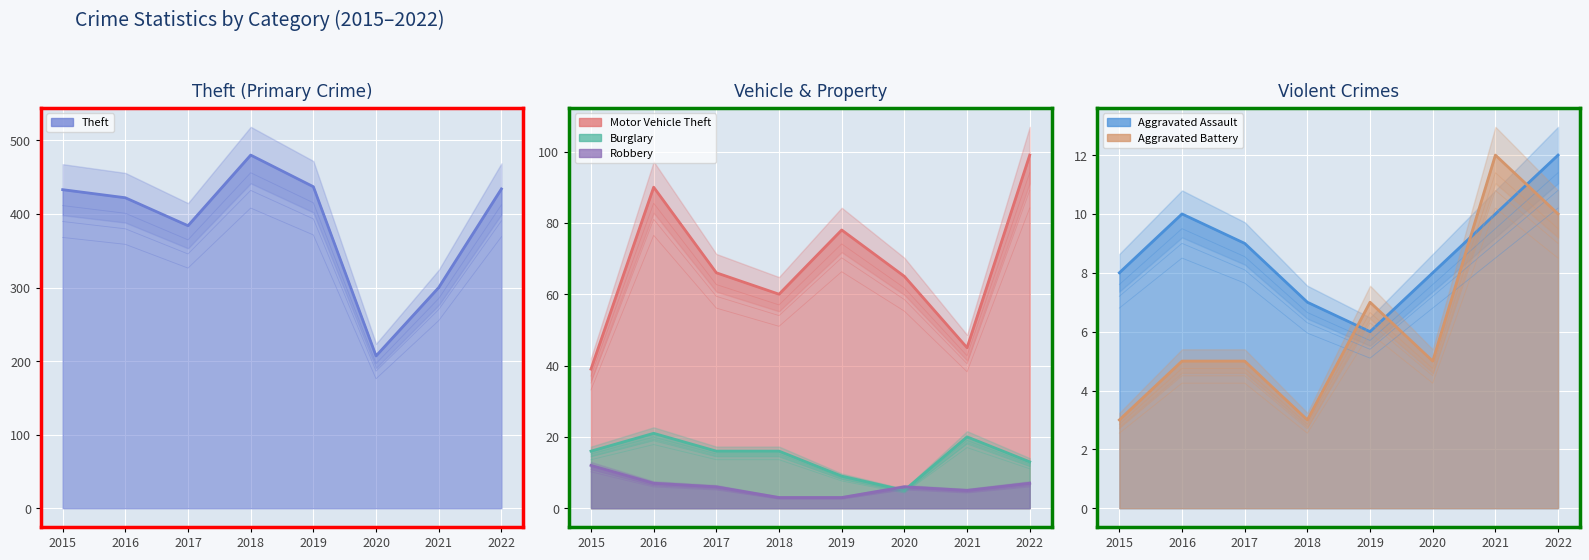

How many data points does each series have?

8